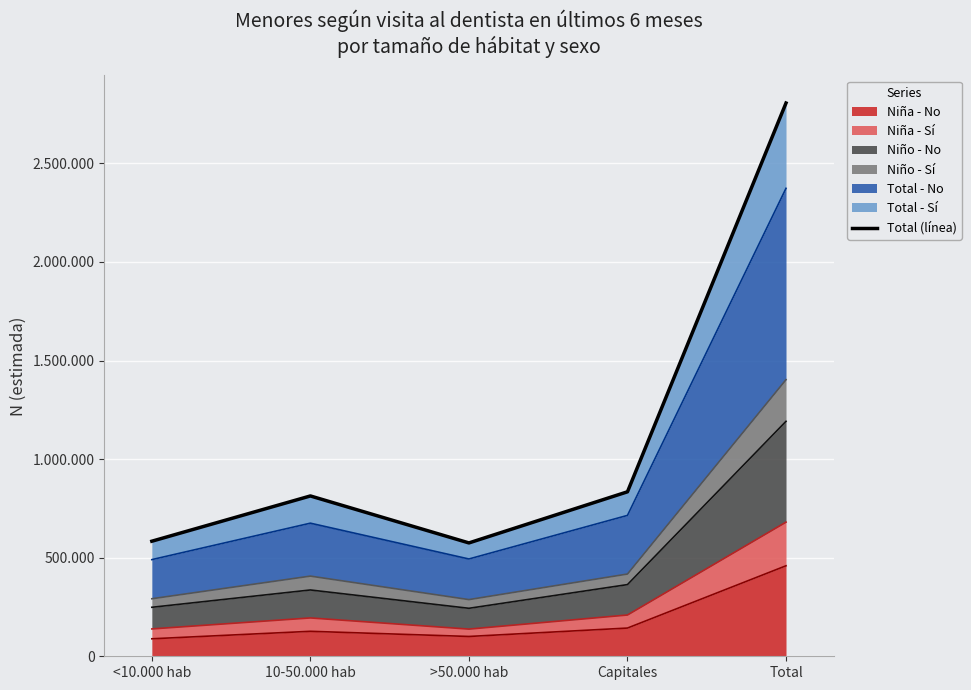

Which has a higher value, Total or >50.000 hab?

Total